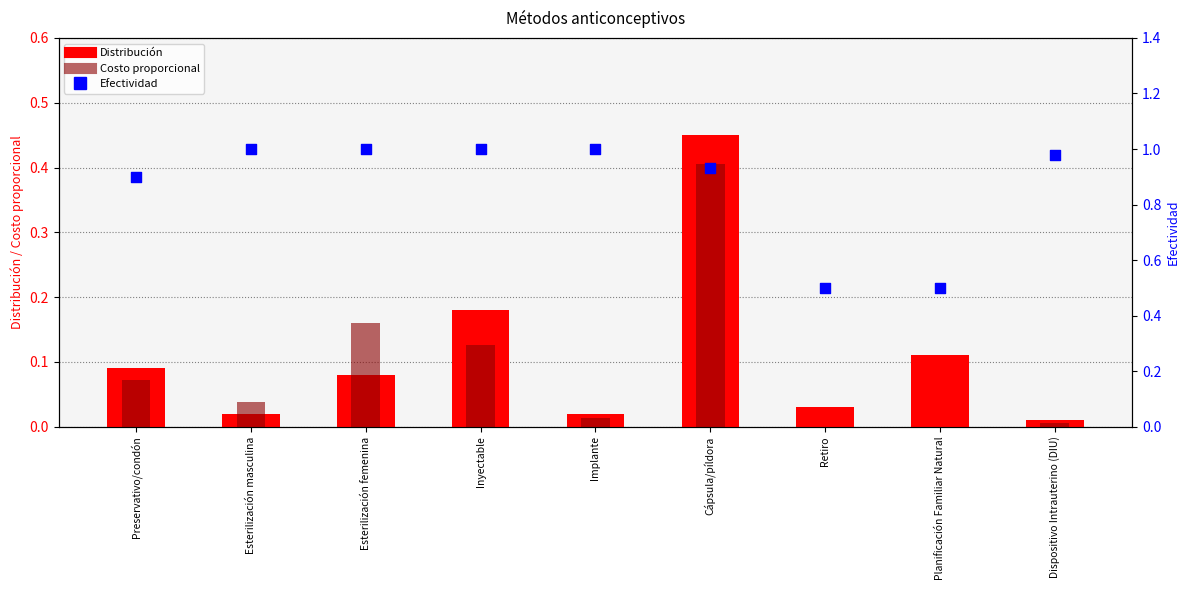

What are all the series names shown in the legend?

Distribución, Costo proporcional, Efectividad